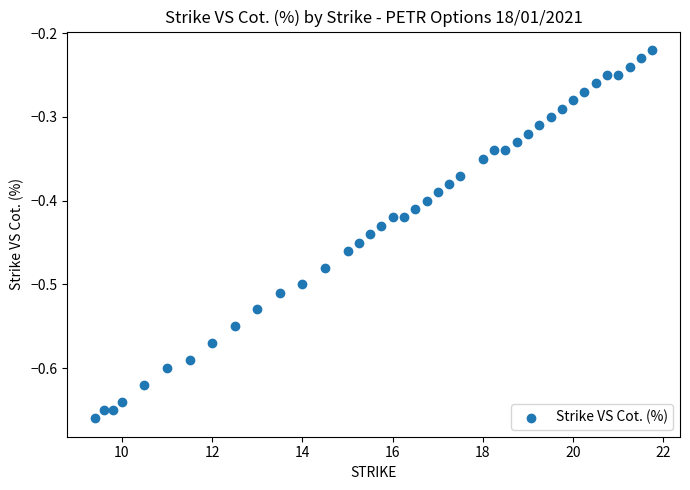

What is the range of X values (max minus min)?

12.3